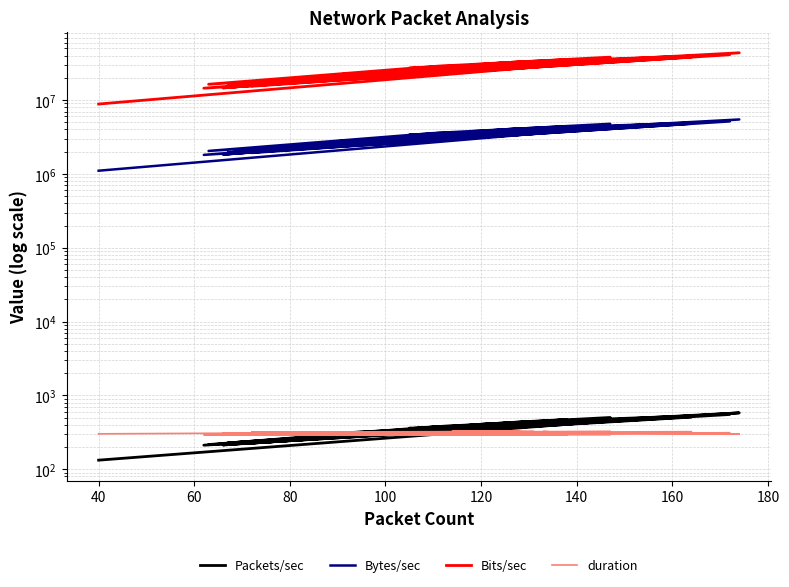

True or false: duration has a value of 123.4 at 35.

False